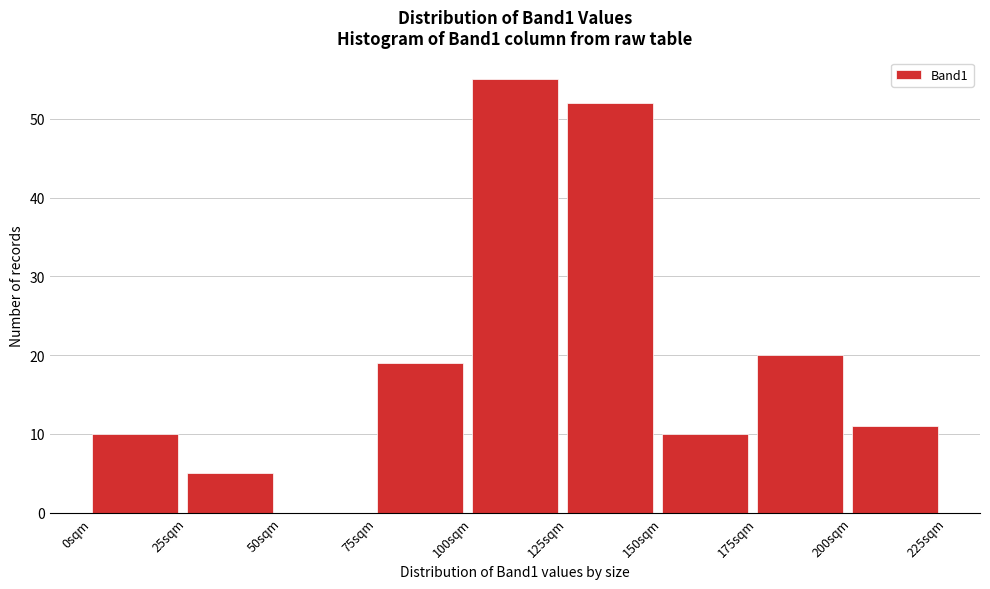

Reading left to right, transcribe this chart: for each bar, give the range it covers on the x-axis and its height. The values are not printed on the chart, so give them approximately, as read against the axis.

0 to 25: 10
25 to 50: 5
50 to 75: 0
75 to 100: 19
100 to 125: 55
125 to 150: 52
150 to 175: 10
175 to 200: 20
200 to 225: 11